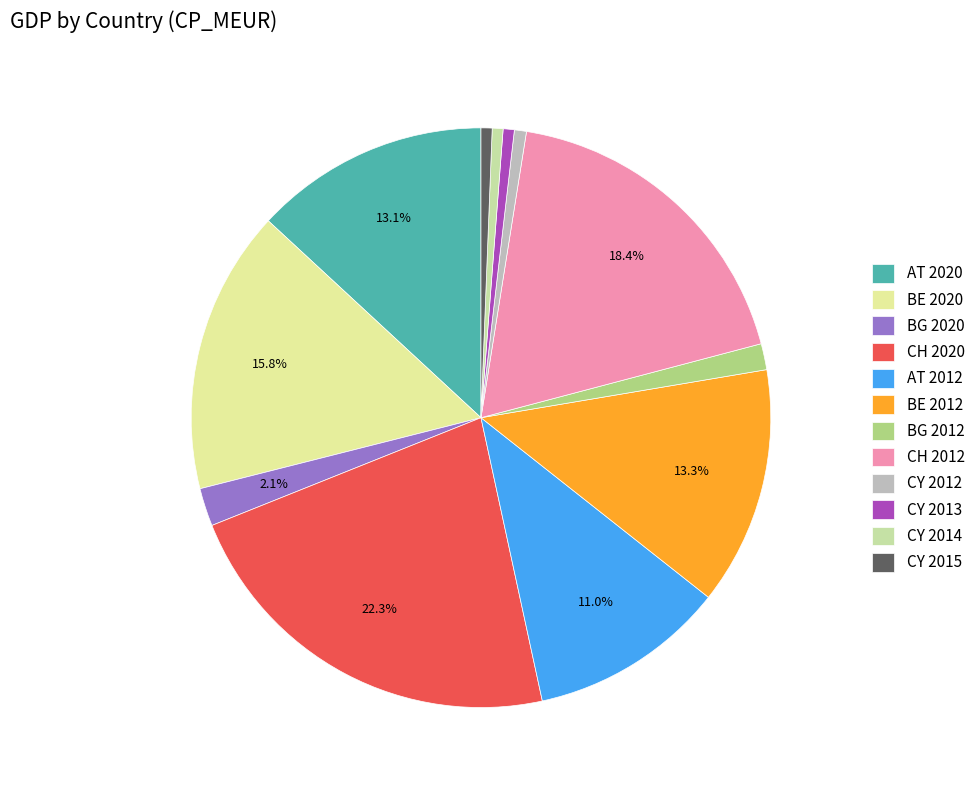

Is there any slice that represents more than half of the pie?

No